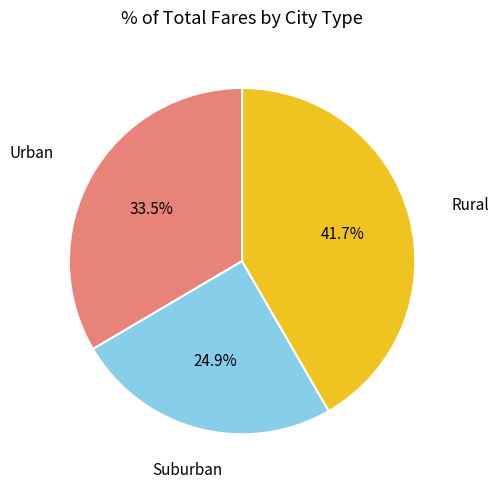

Is there any slice that represents more than half of the pie?

No